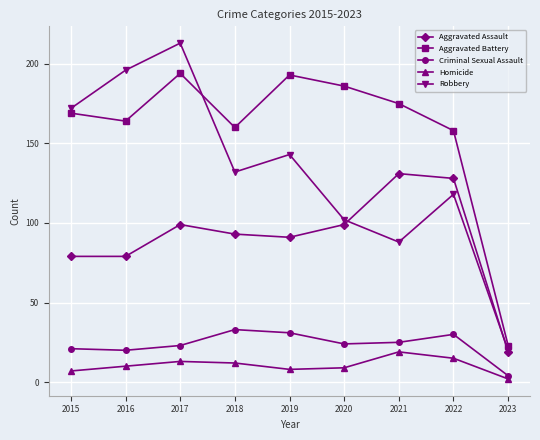

Which series has the widest spread of values?

Robbery